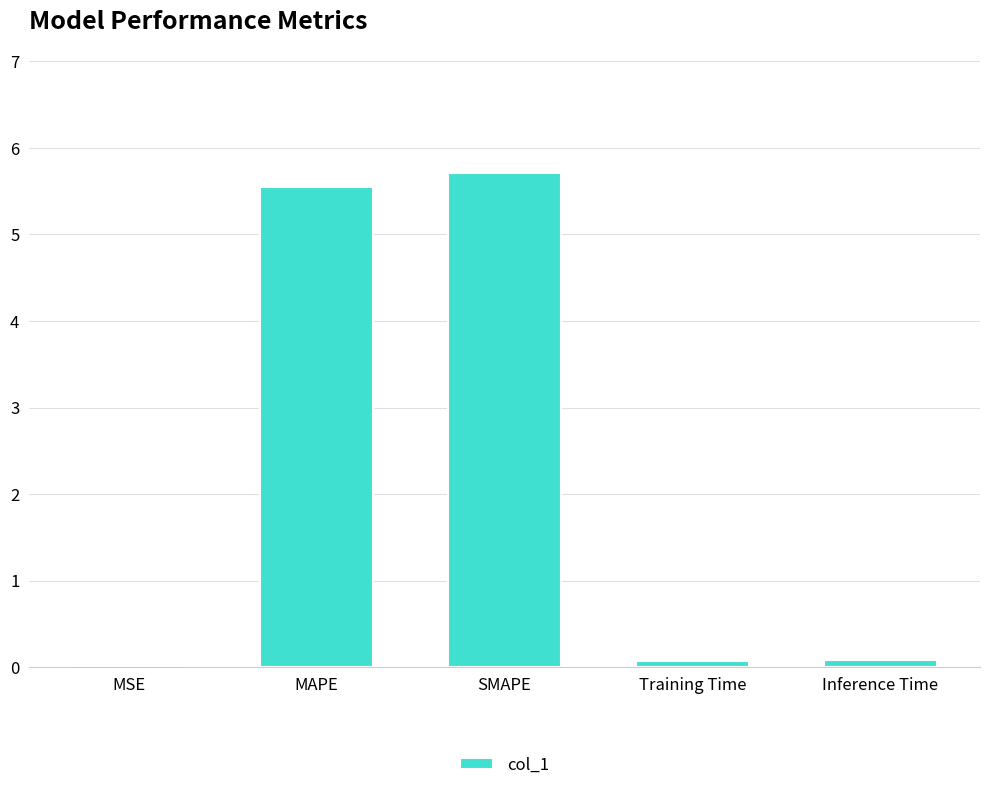

What is the maximum value shown in the chart?

5.7